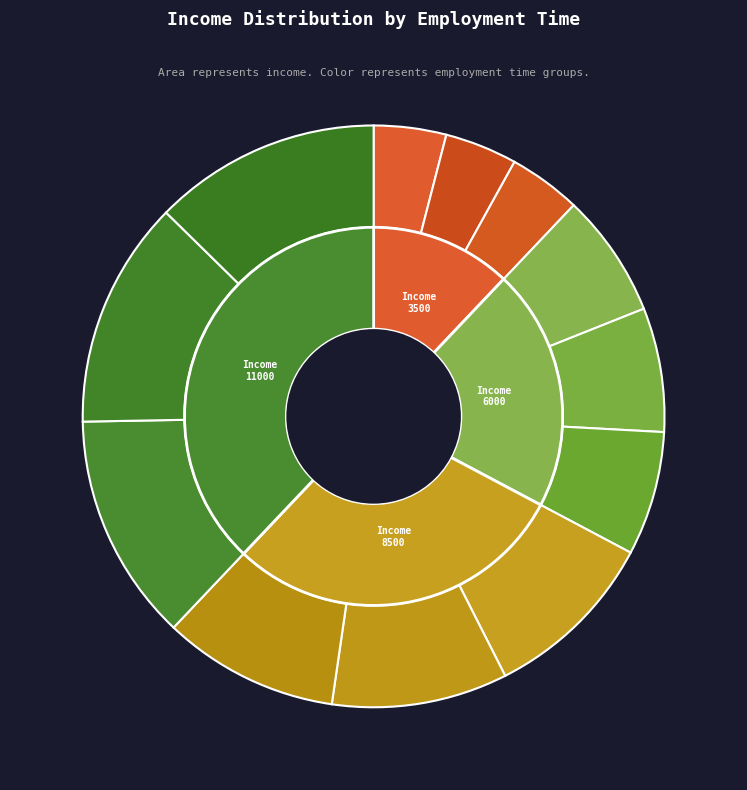

To the nearest percent, what is the difference between the largest and smallest slice percentages?

9%